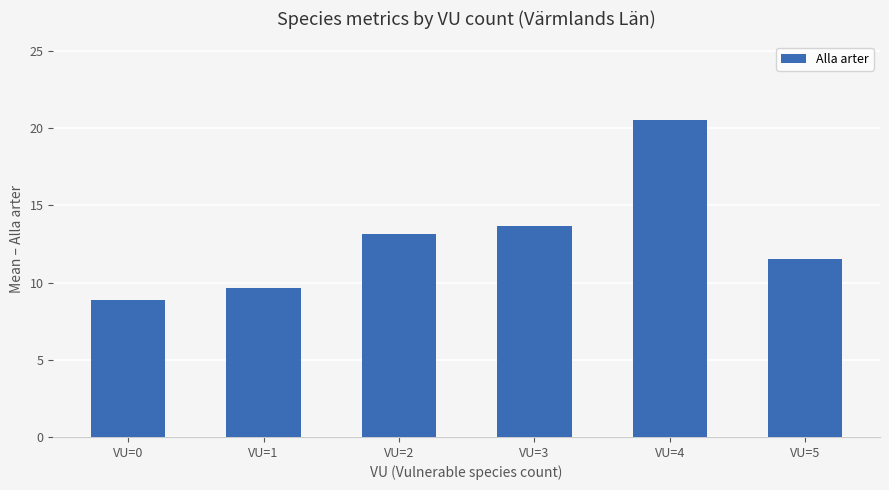

How many data points are less than 13?

3